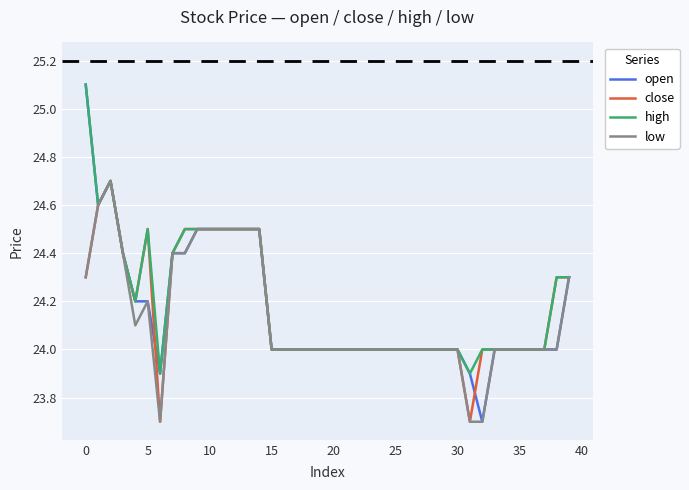

Which series has the largest range (max minus min)?

open